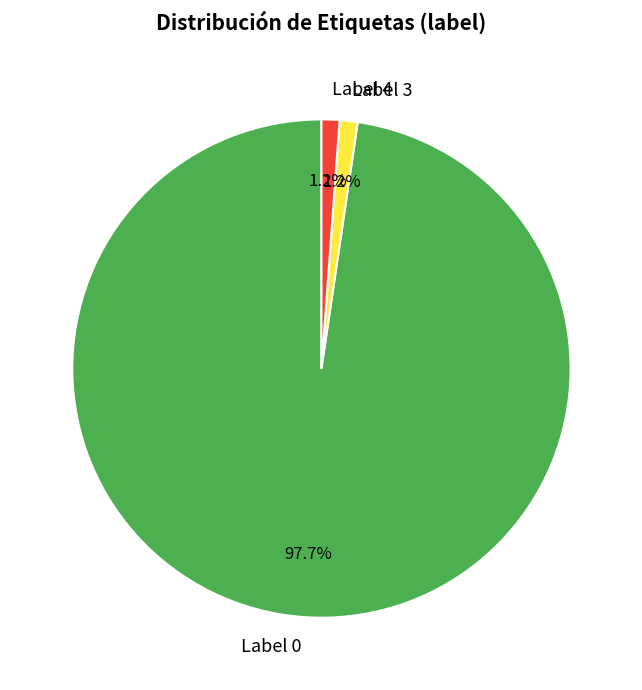

What percentage do Label 0 and Label 3 together represent?

98.8%